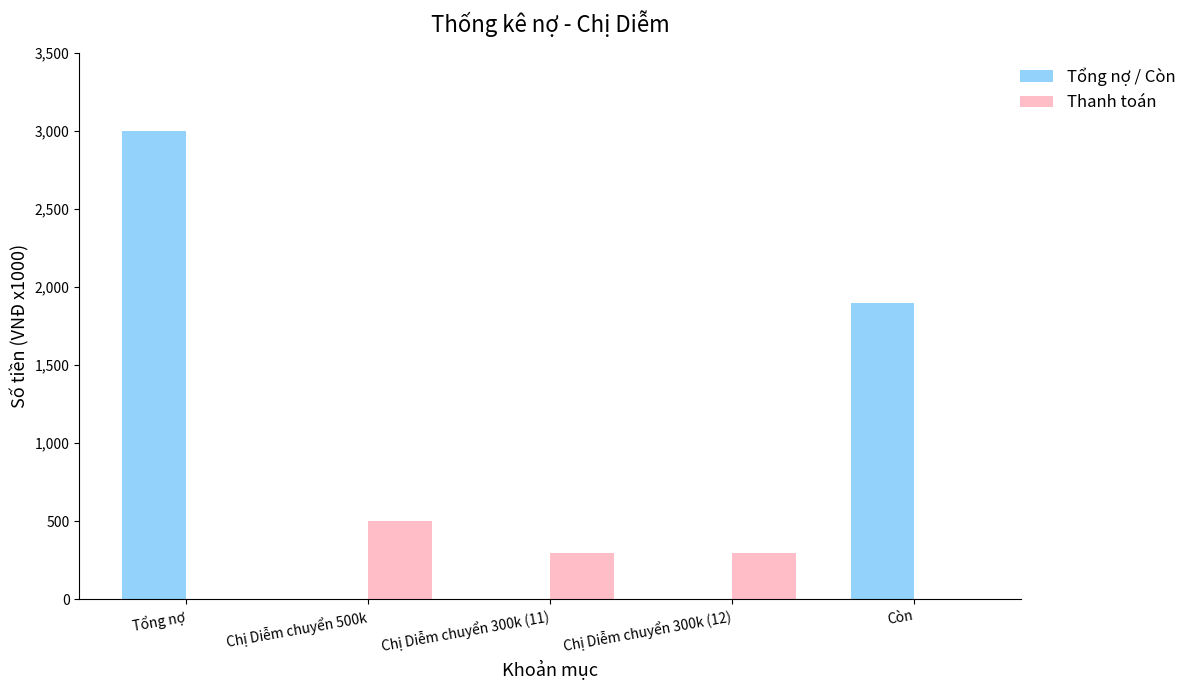

How many data points does each series have?

5